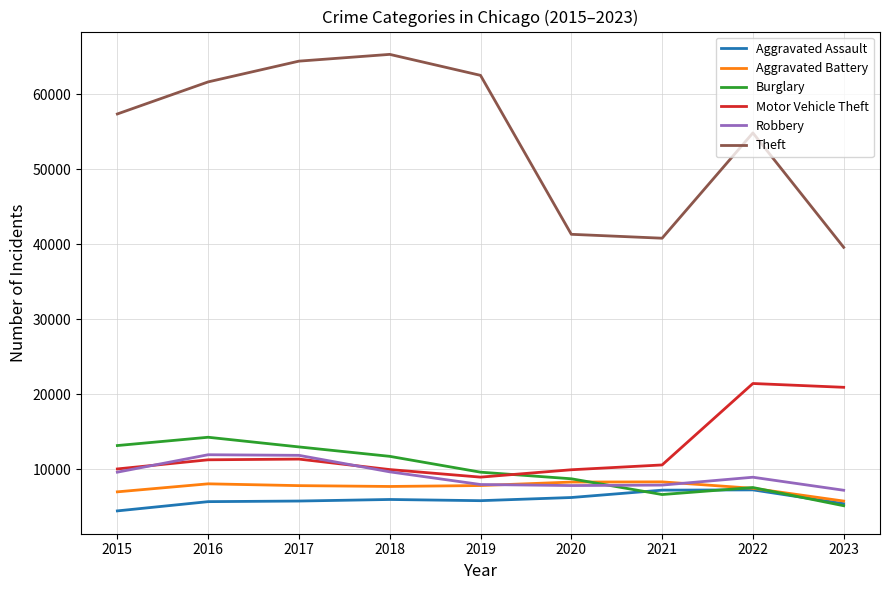

What is the sum of the Theft values at 2020 and 2018?

106608